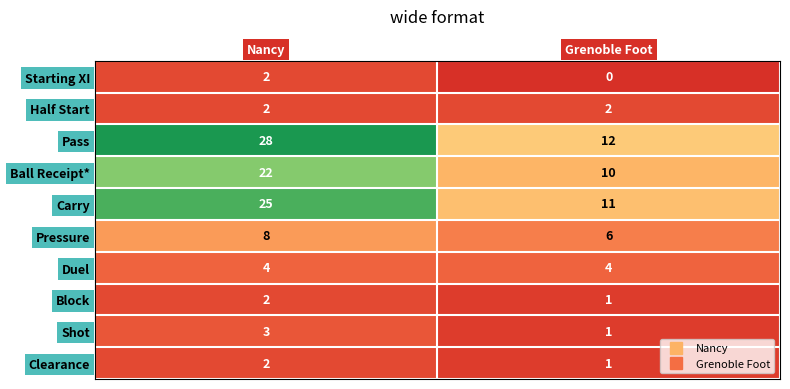

Rank the categories by Pressure value from lowest to highest.

Grenoble Foot, Nancy